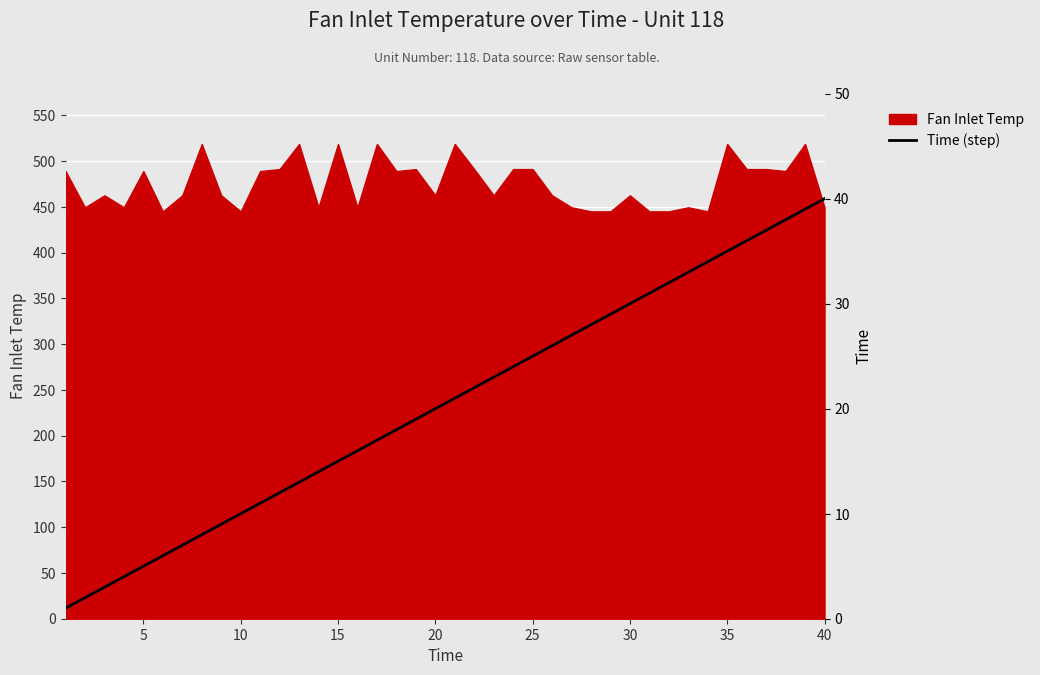

What is the lowest value of the Fan Inlet Temp series?

445.0